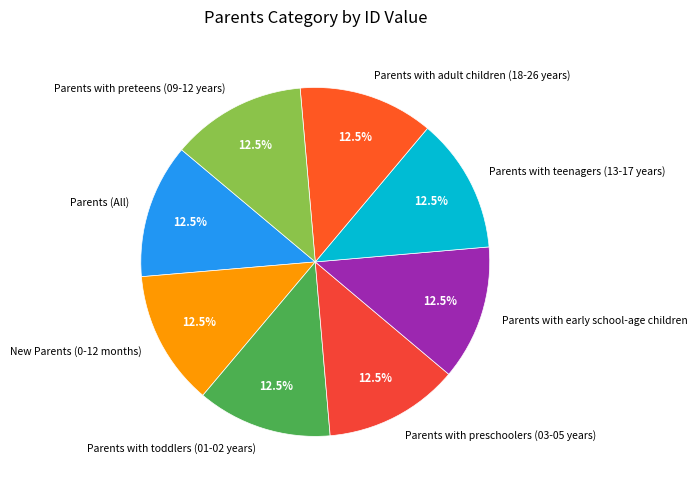

Approximately how many times larger is the value at Parents with toddlers (01-02 years) compared to Parents (All)?

1.0